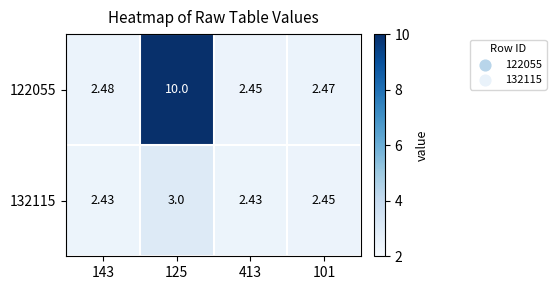

Reading left to right, transcribe all the data shown in this chart.

122055: 143=2.5	125=10.0	413=2.5	101=2.5
132115: 143=2.4	125=3.0	413=2.4	101=2.5